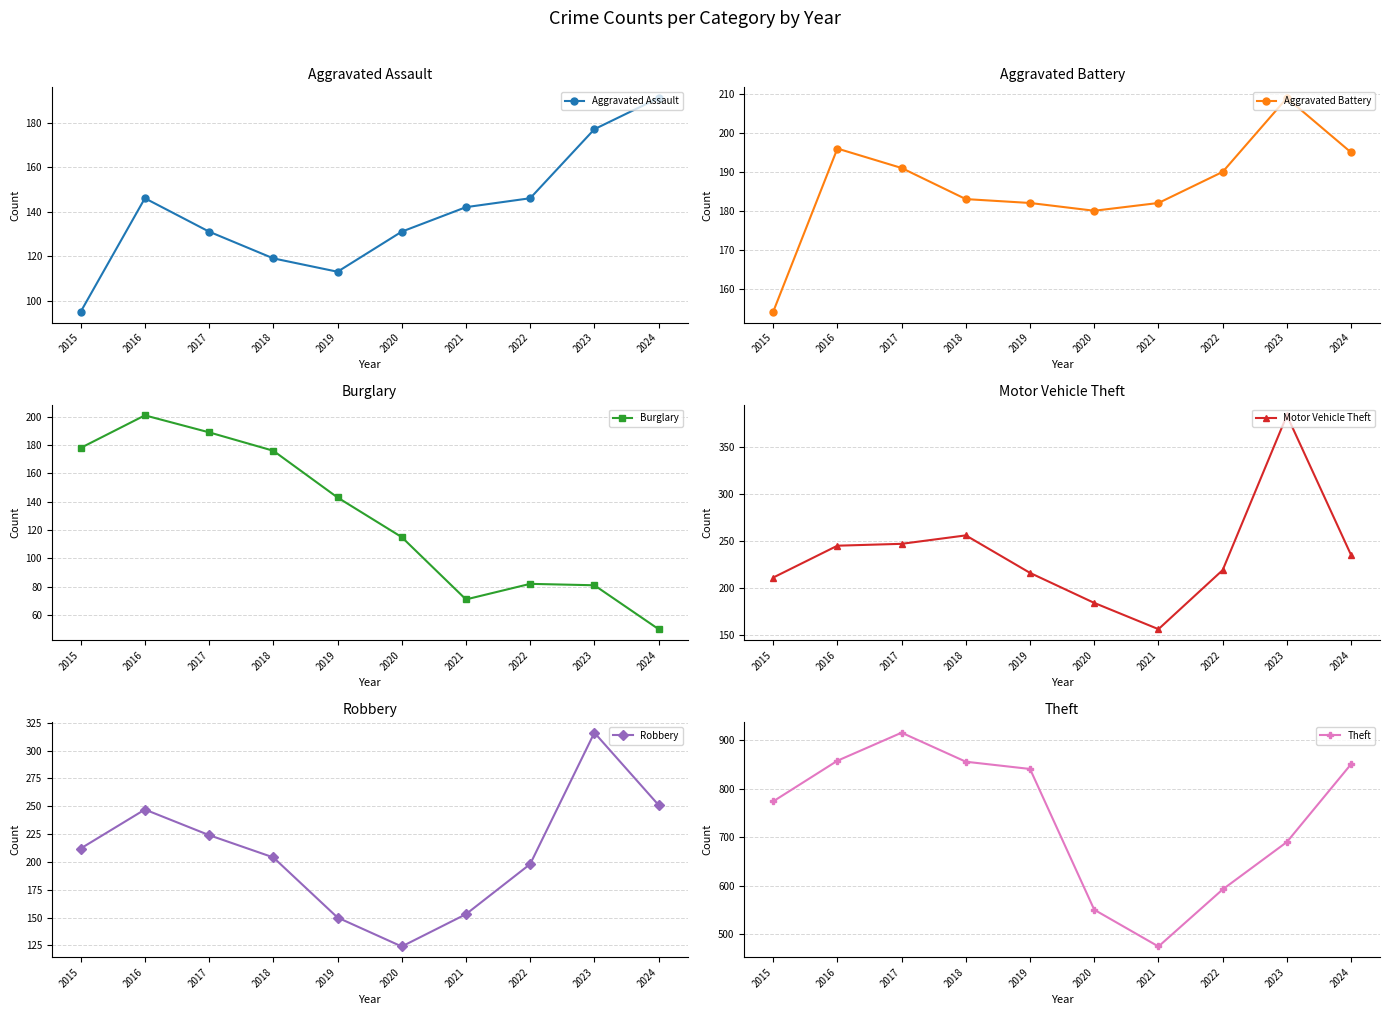

True or false: Theft has a value of 998 at 2022.

False